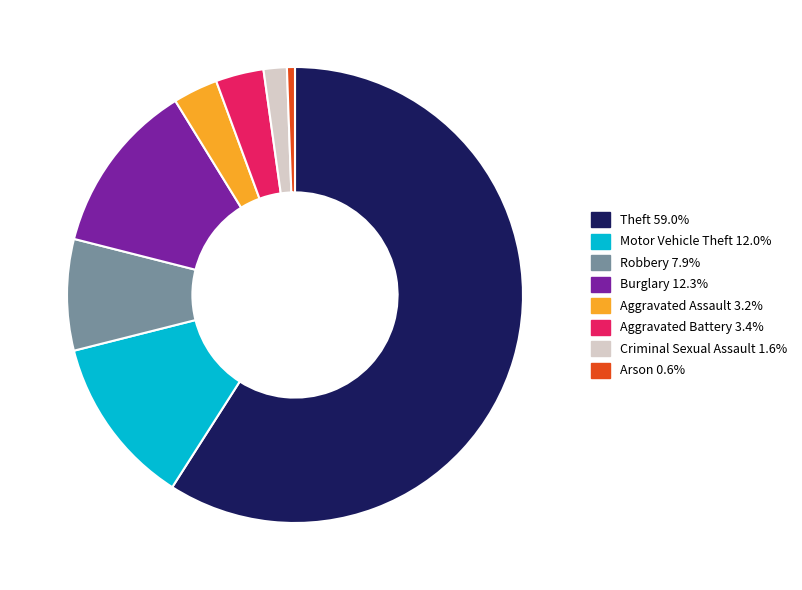

Is the sum of Burglary 12.3% and Theft 59.0% greater than half?

Yes